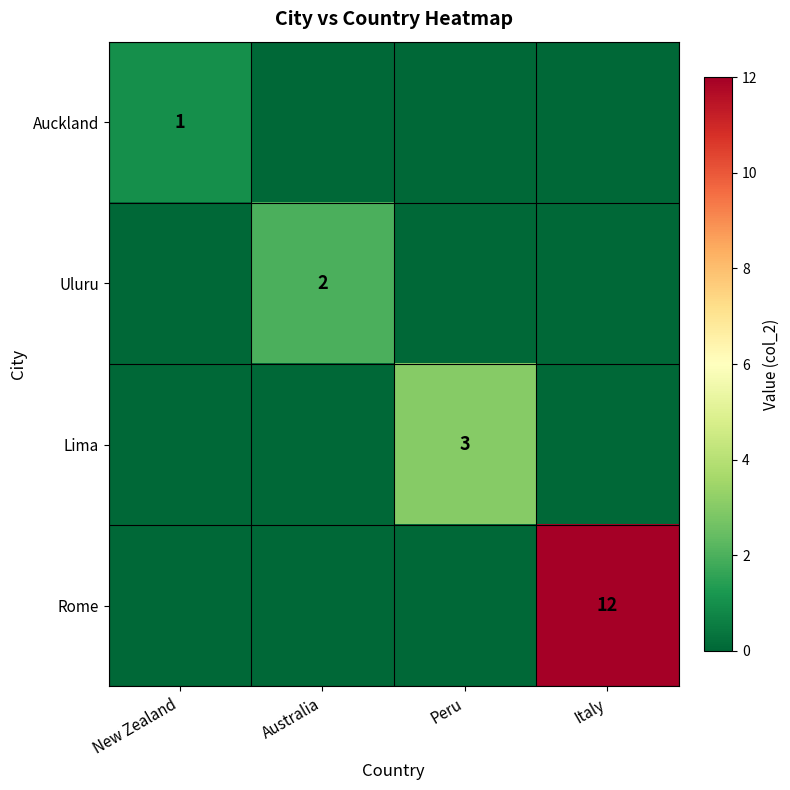

At which category is the sum across all series the highest?

Italy